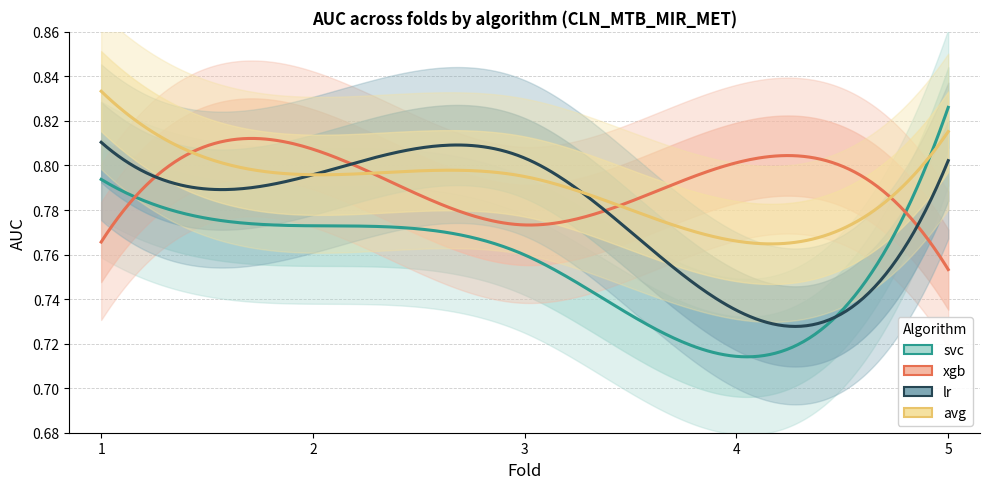

At 1, list the series in order from smallest to largest.

xgb, svc, lr, avg